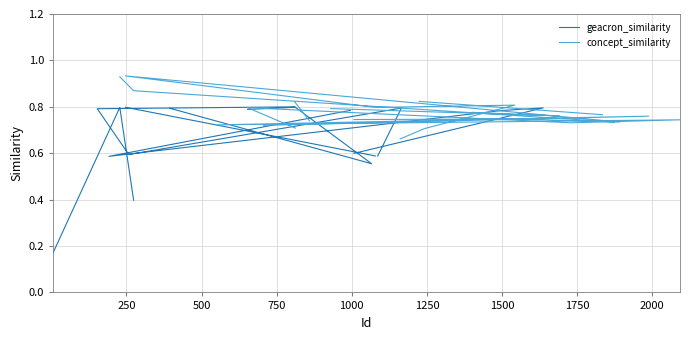

Is it true that concept_similarity equals nan at 31?

False